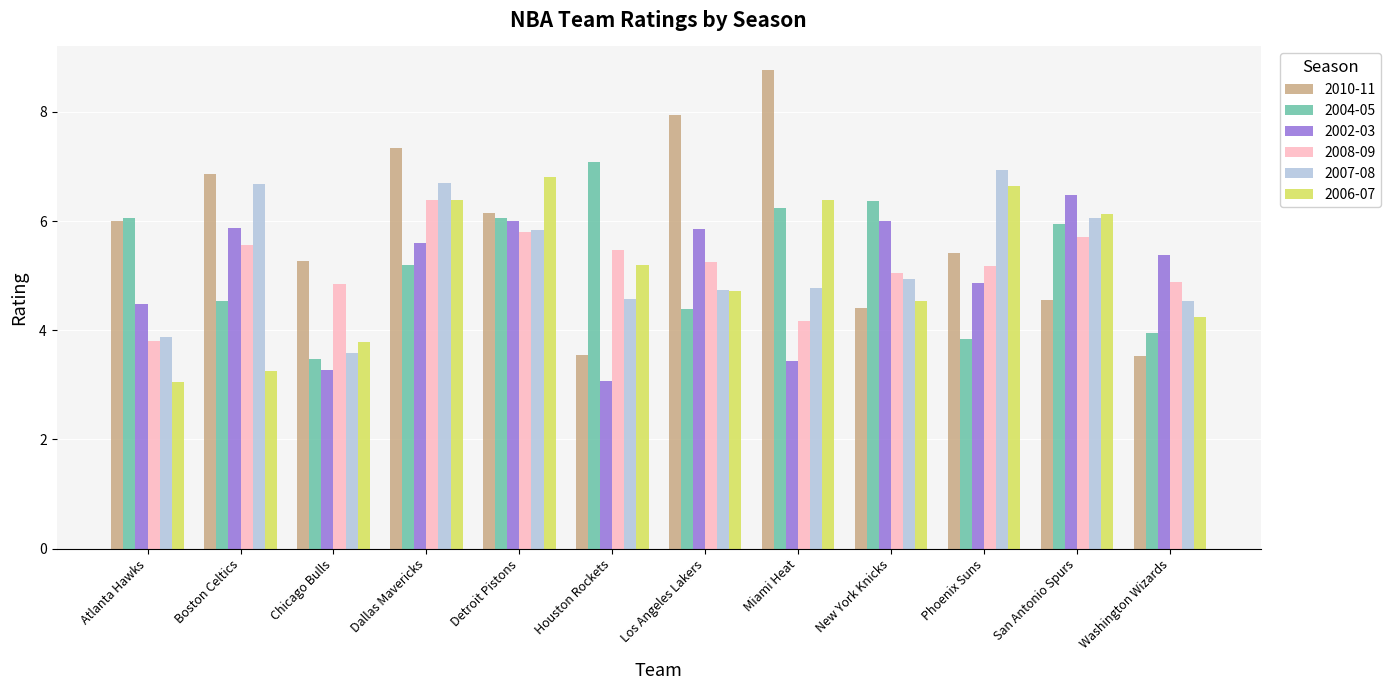

At how many categories does at least one series exceed 6?

10